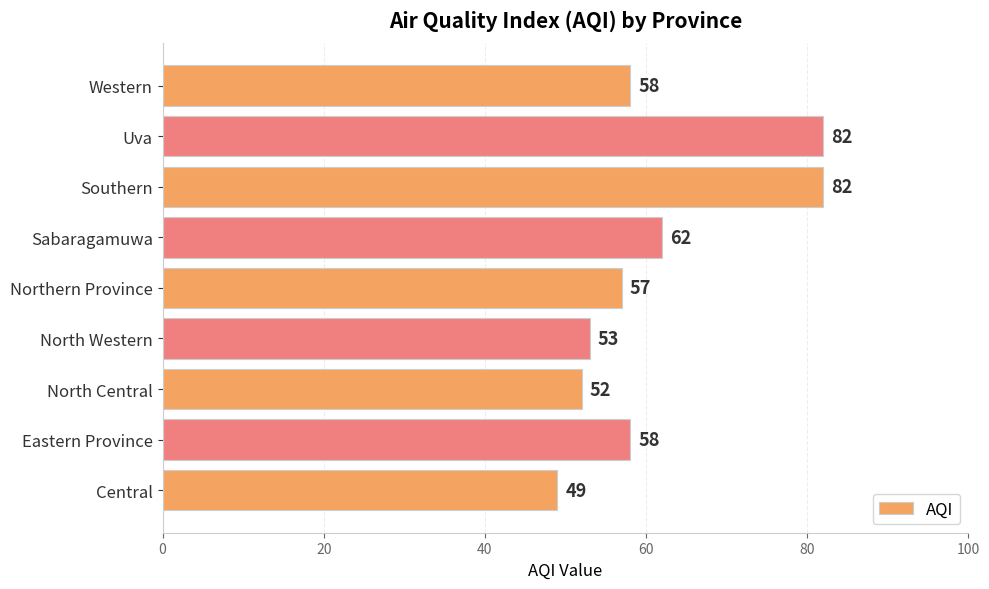

At which label is the value closest to 65?

Sabaragamuwa